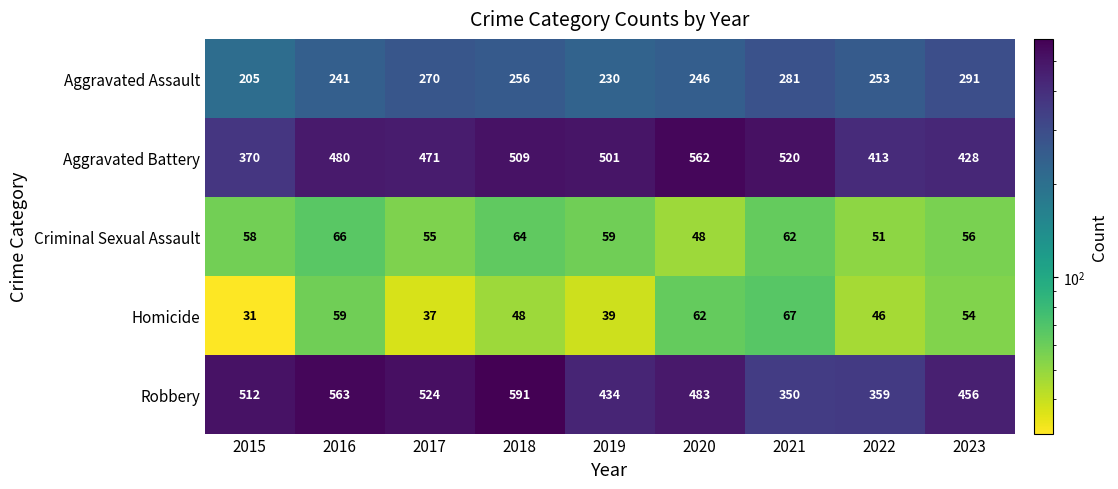

Between 2022 and 2023, which series saw the biggest shift?

Robbery